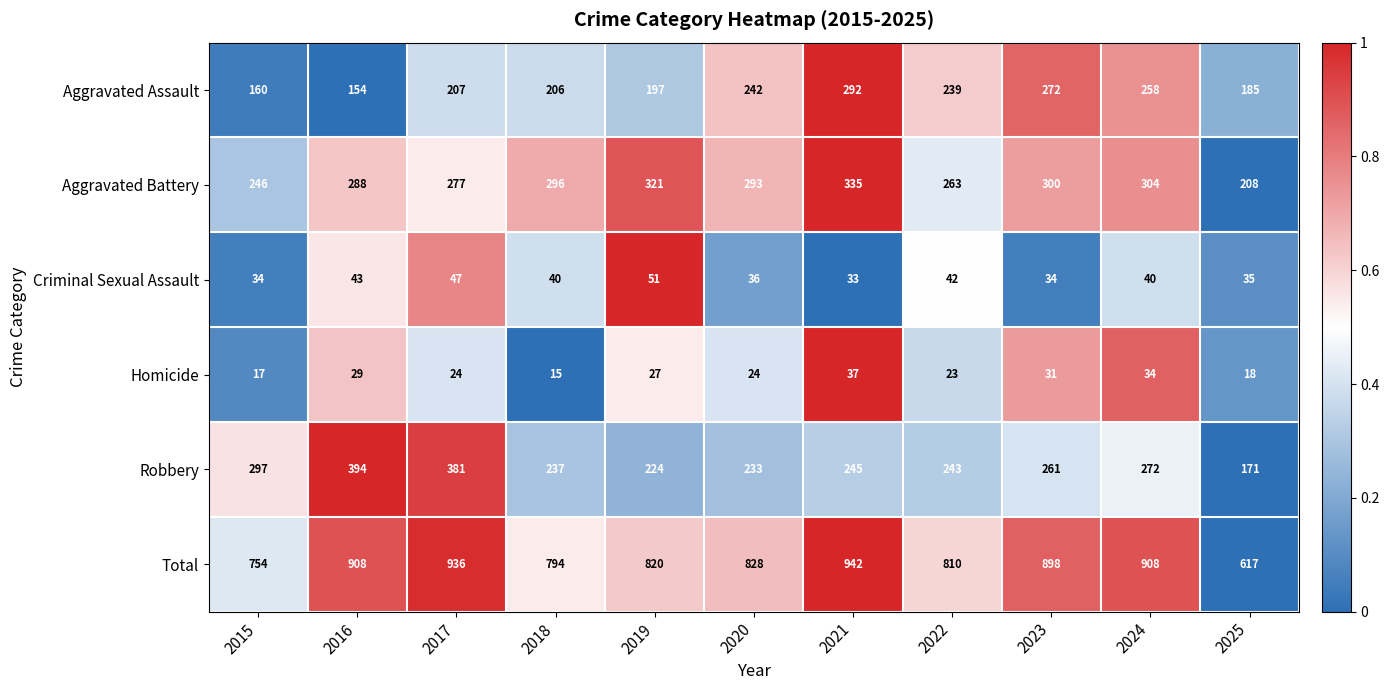

What is the total value across all series at 2022?

1620